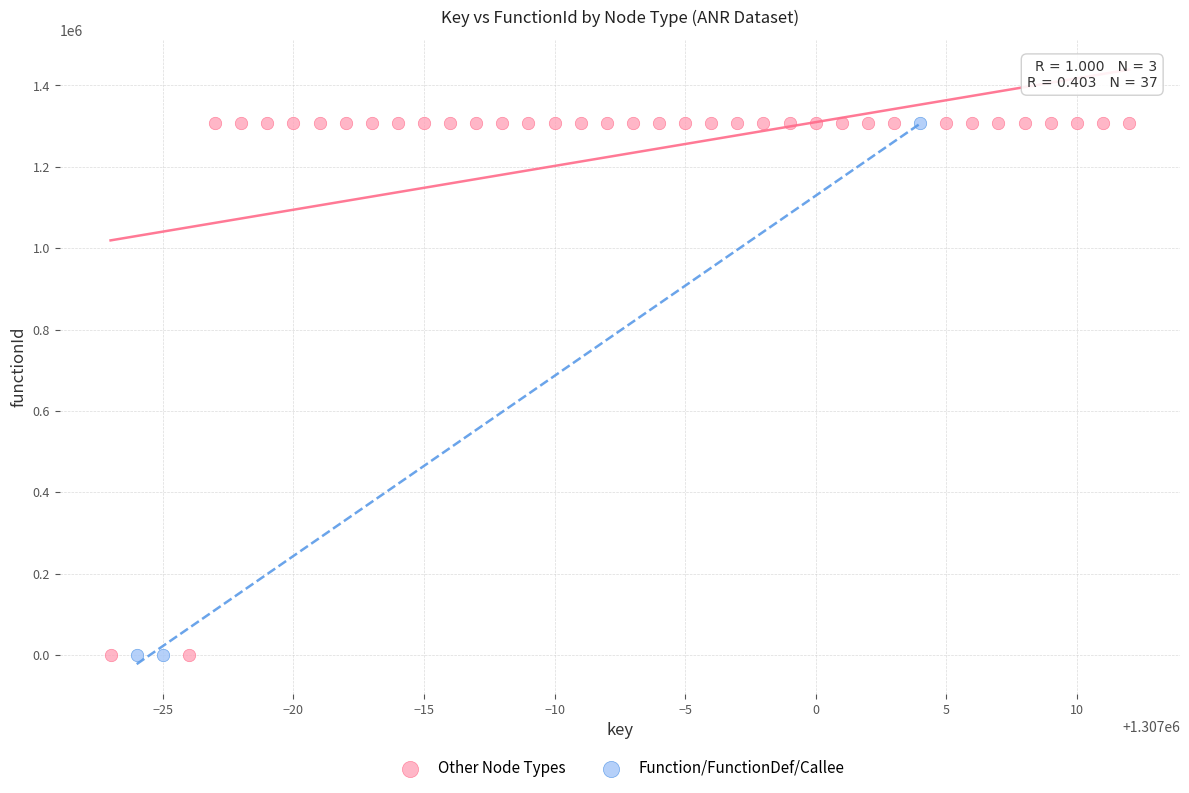

Which series has the largest Y range (max minus min)?

Other Node Types